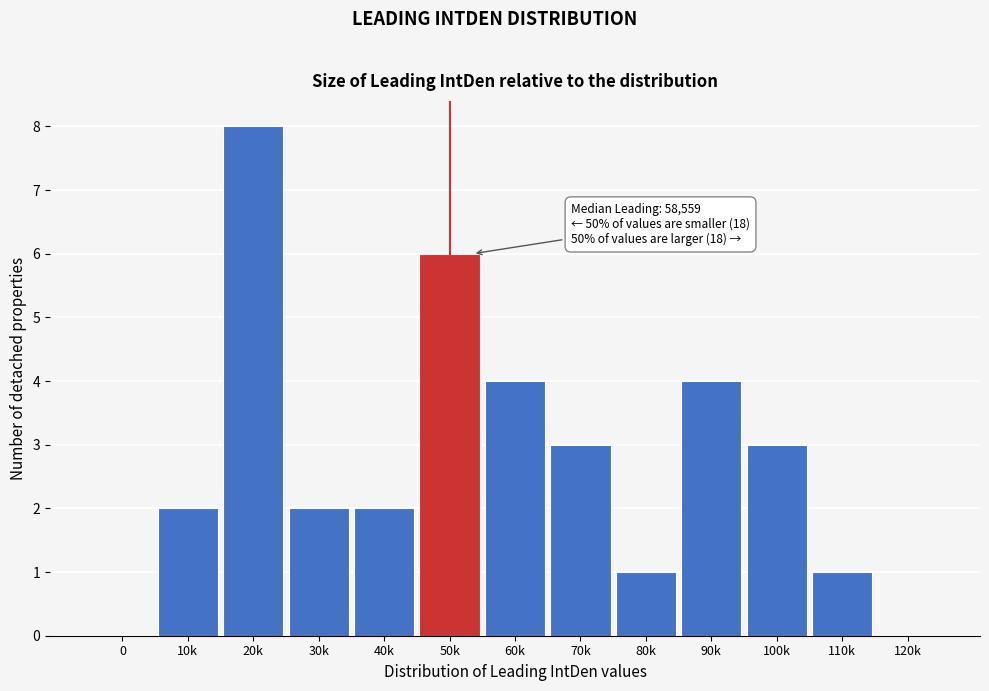

Reading left to right, what are all the values shown in this chart?

0=0	10k=2	20k=8	30k=2	40k=2	50k=6	60k=4	70k=3	80k=1	90k=4	100k=3	110k=1	120k=0